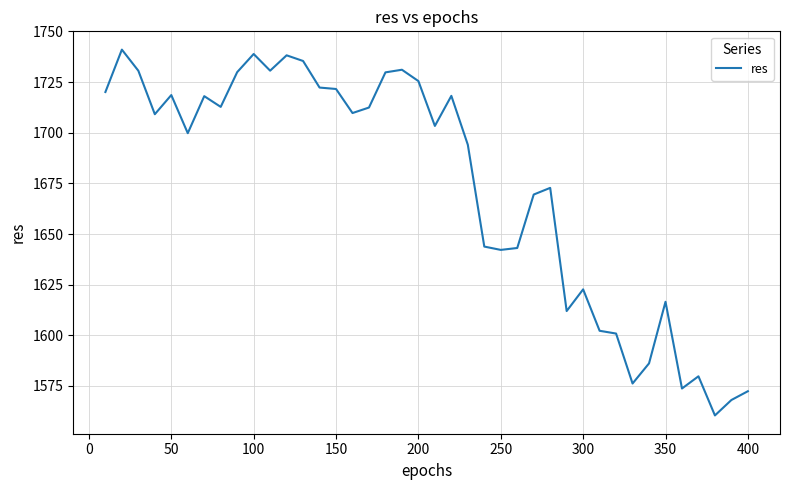

What is the minimum value shown in the chart?

1560.5